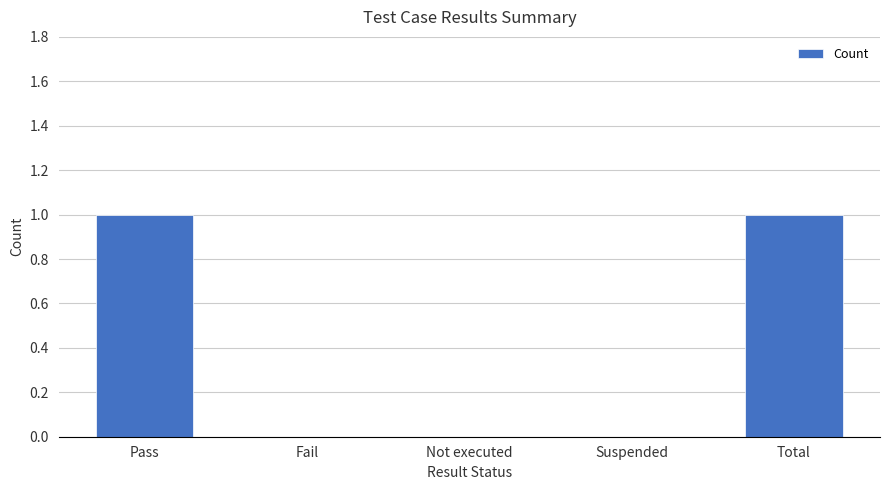

Does the chart contain stacked bars?

No